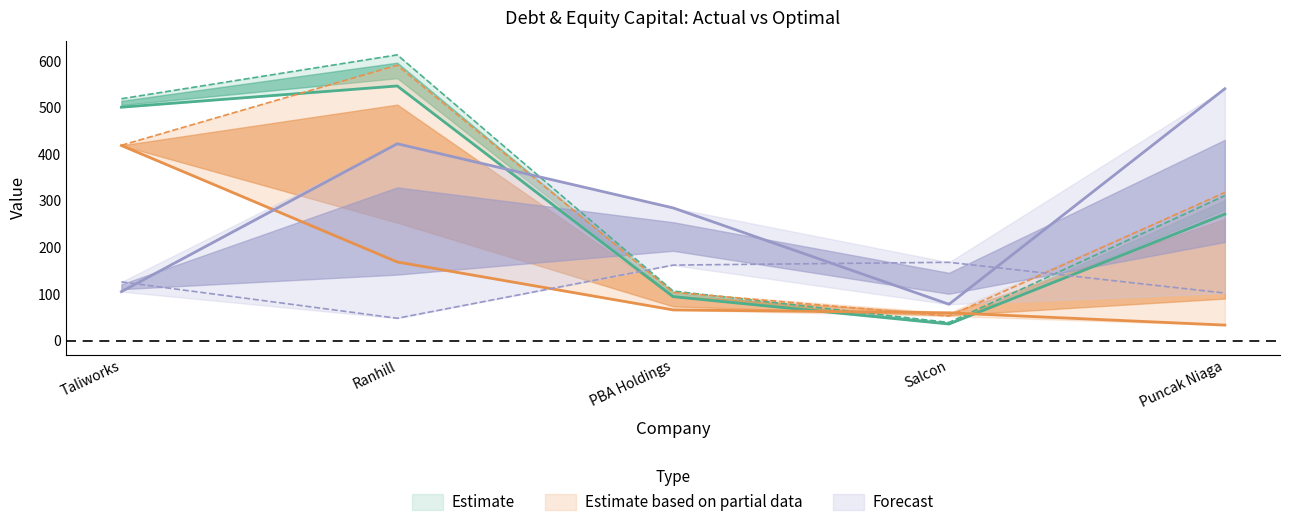

Which label corresponds to the largest value in the chart?

Ranhill